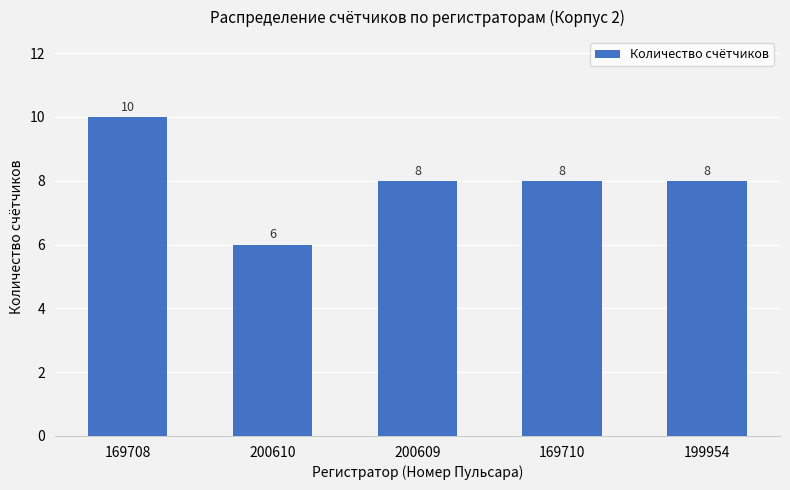

The chart shows a value of 8 at 169710. True or false?

True